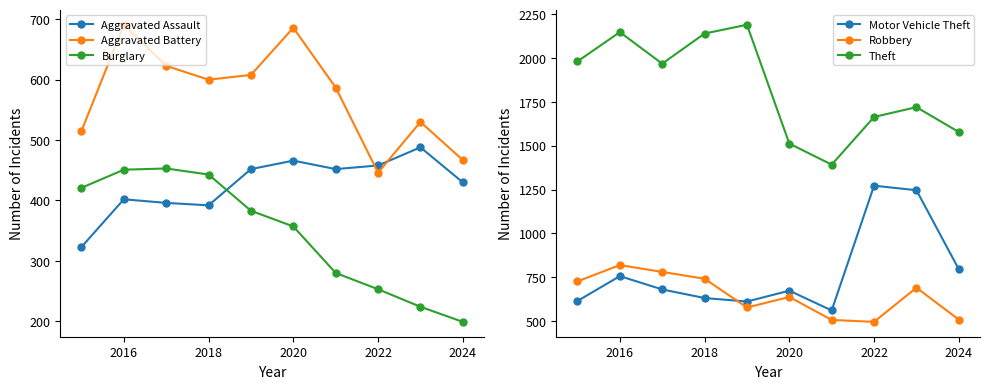

Where does the Motor Vehicle Theft series first go above 680?

2016